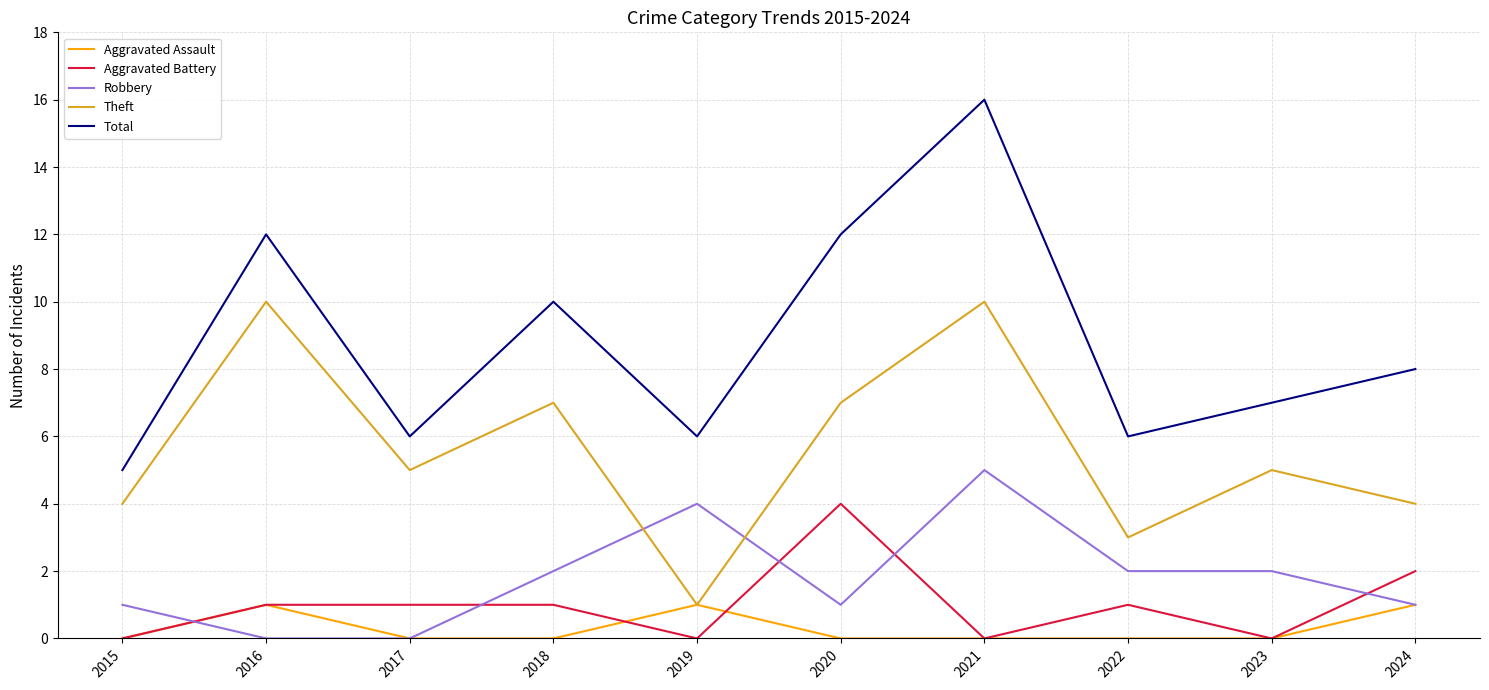

True or false: Aggravated Assault has a value of 0 at 2018.

True